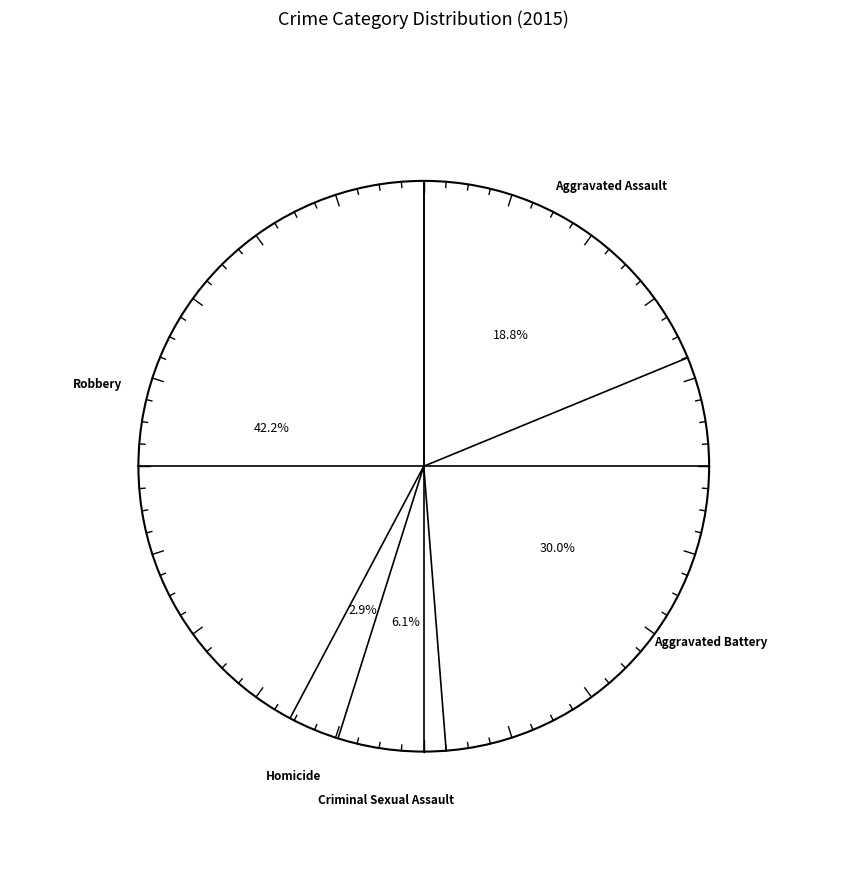

Which slice is the smallest?

Homicide